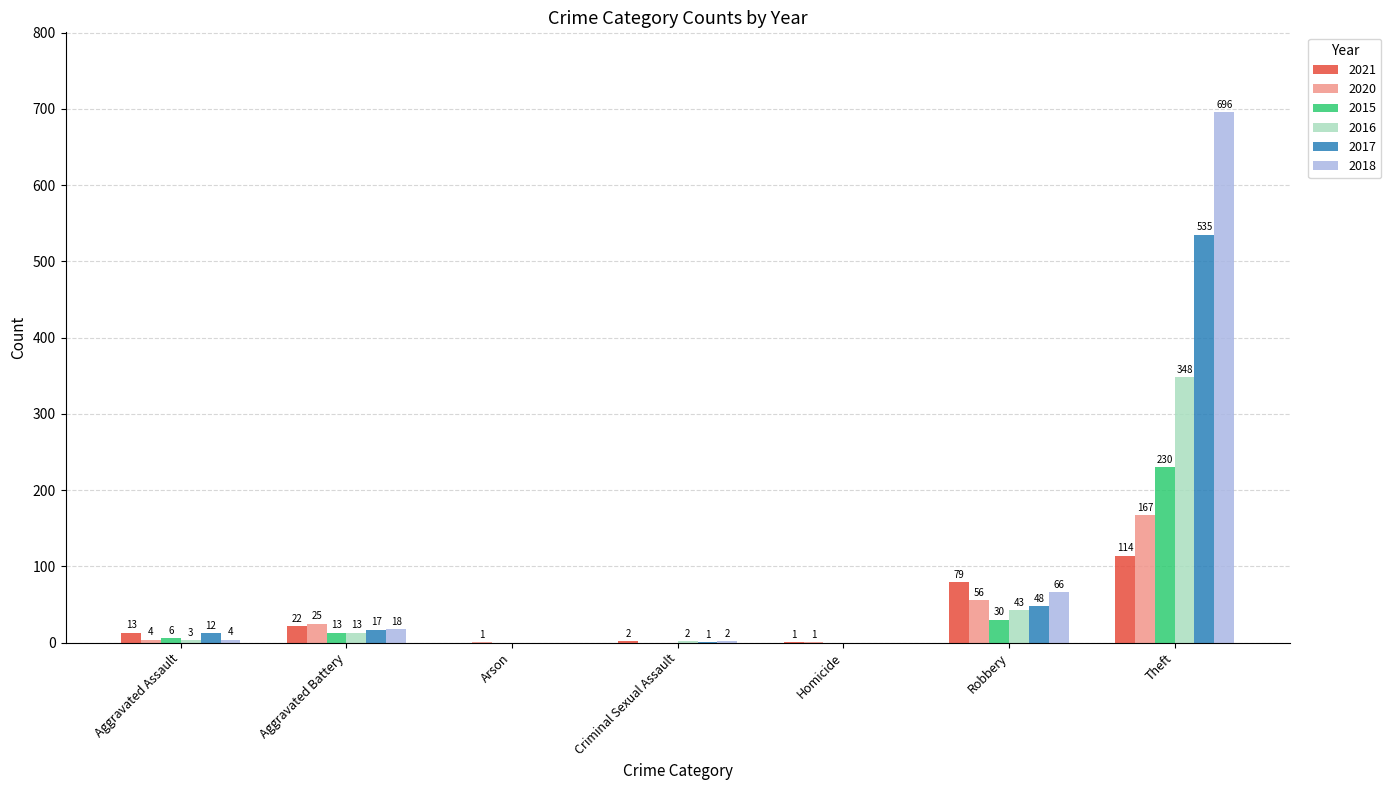

At which category is the sum across all series the highest?

Theft